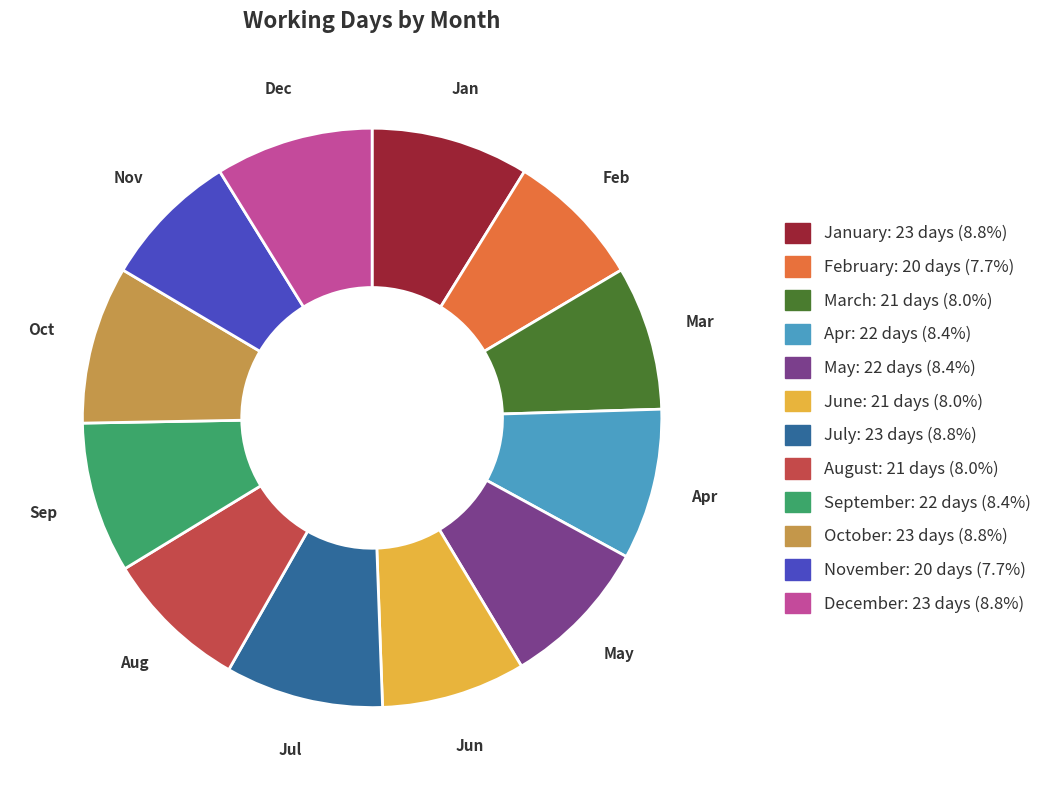

Does May represent more than half of the total?

No